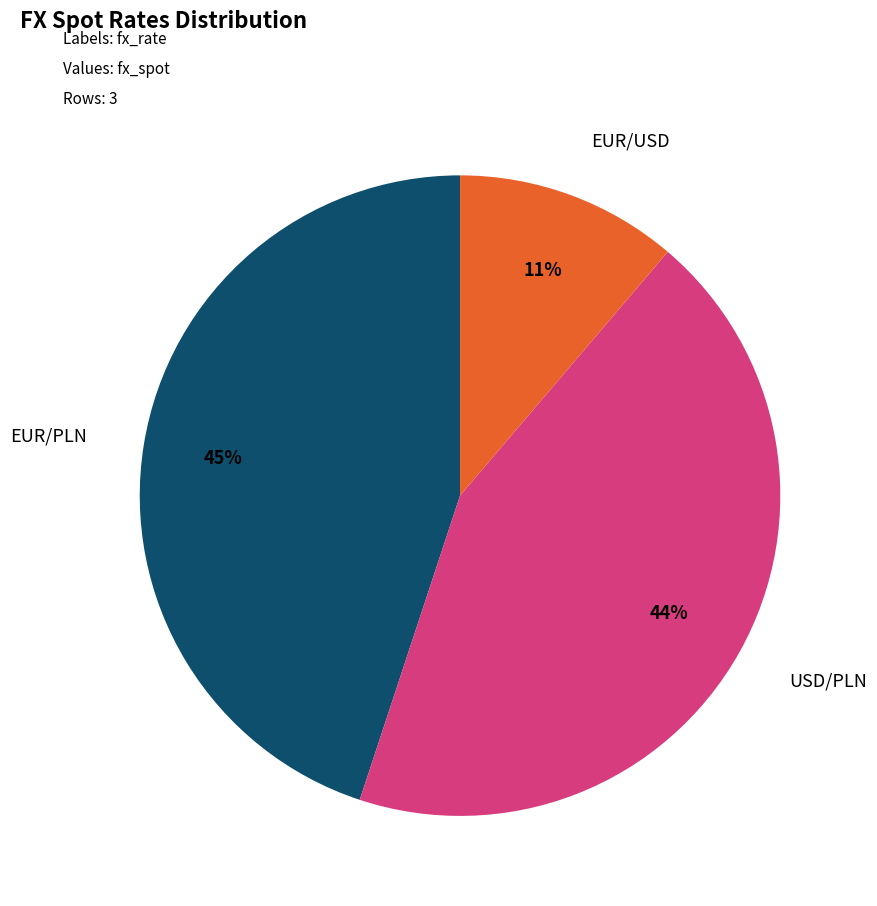

How many slices are in this pie chart?

3